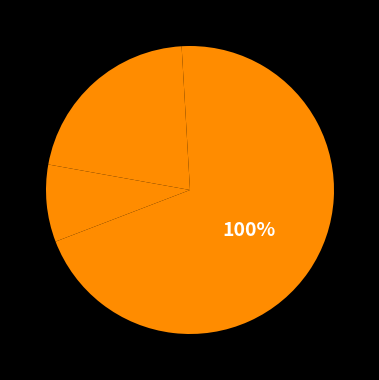

To the nearest percent, what is the difference between the Достъп до електропреносната мрежа and Пренос през електропреносната мрежа slice percentages?

20%